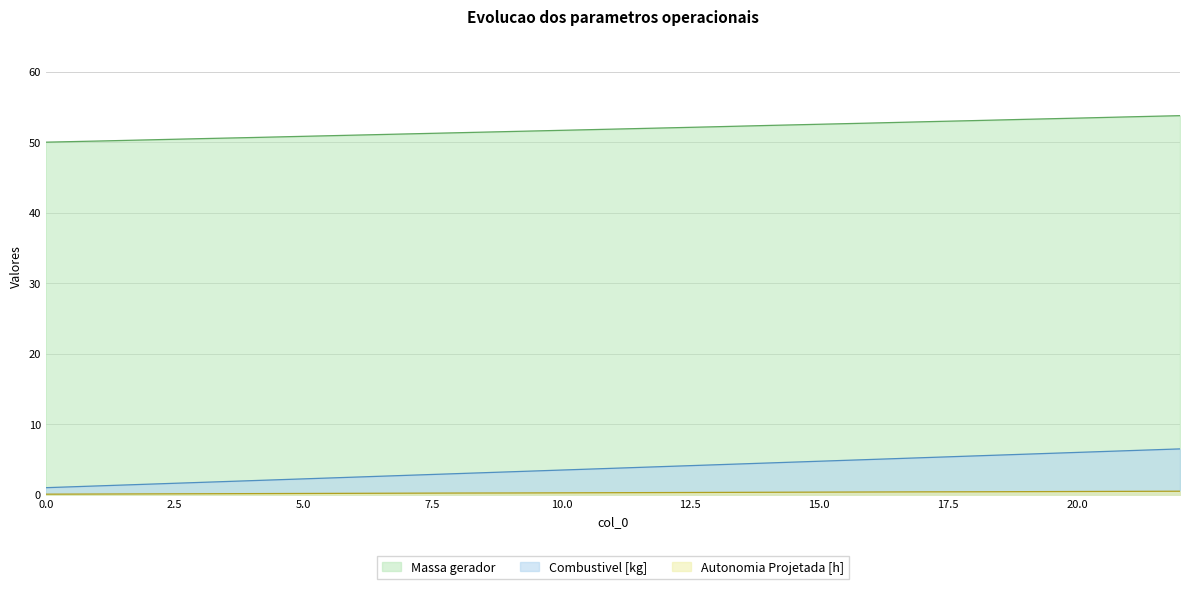

Which series has the largest range (max minus min)?

Combustivel [kg]